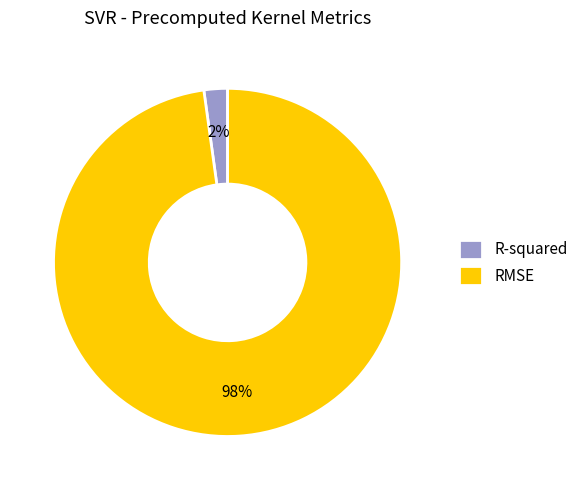

The RMSE slice represents 98% of the pie. True or false?

True